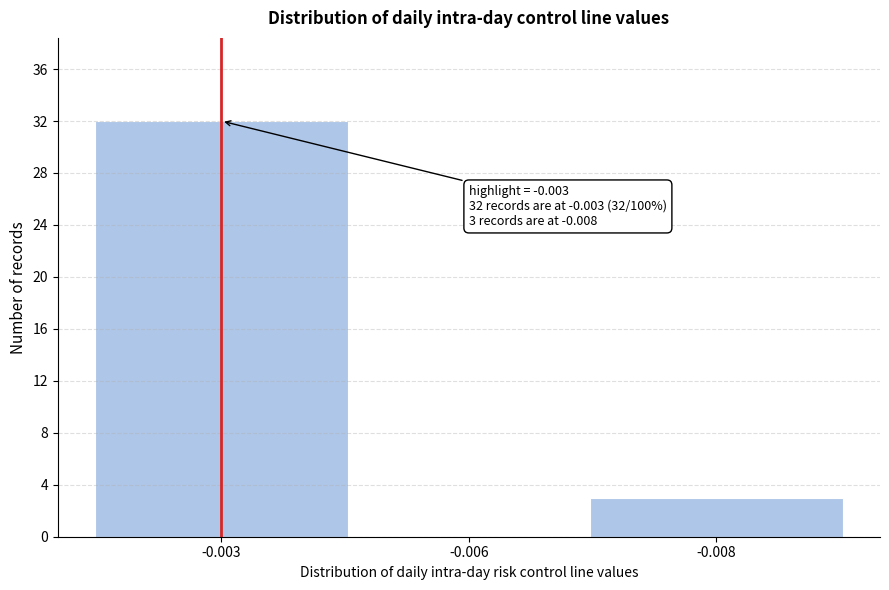

Reading right to left, what are all the values shown in this chart?

-0.008=3	-0.006=0	-0.003=32